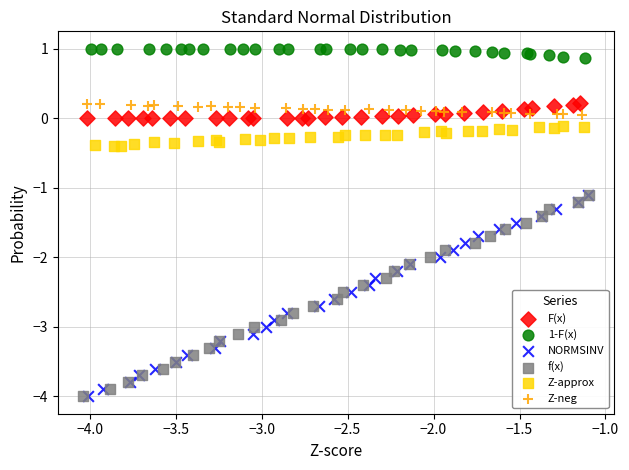

What are all the series names shown in the legend?

F(x), 1-F(x), NORMSINV, f(x), Z-approx, Z-neg